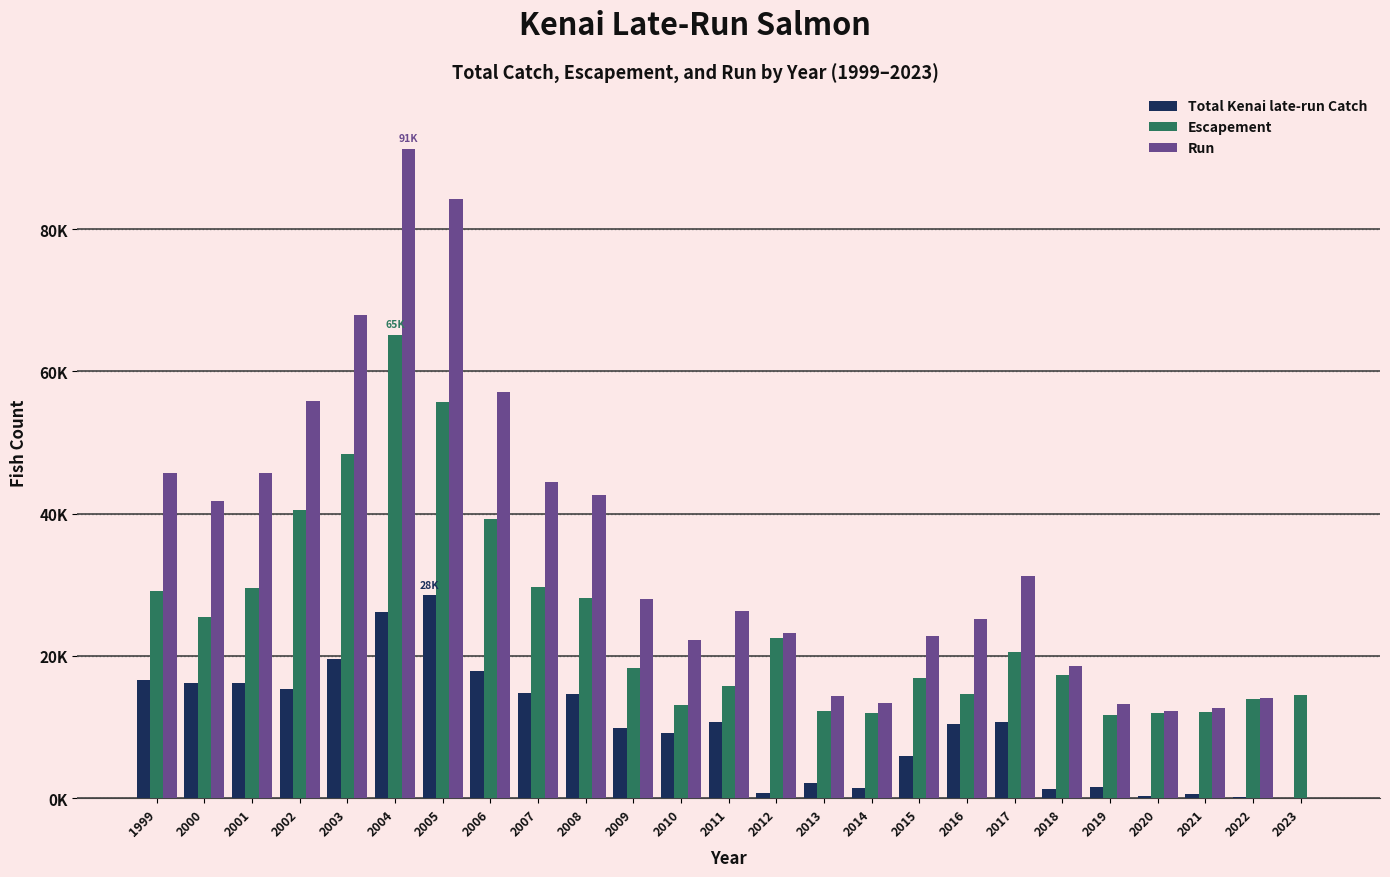

What are all the series names shown in the legend?

Total Kenai late-run Catch, Escapement, Run